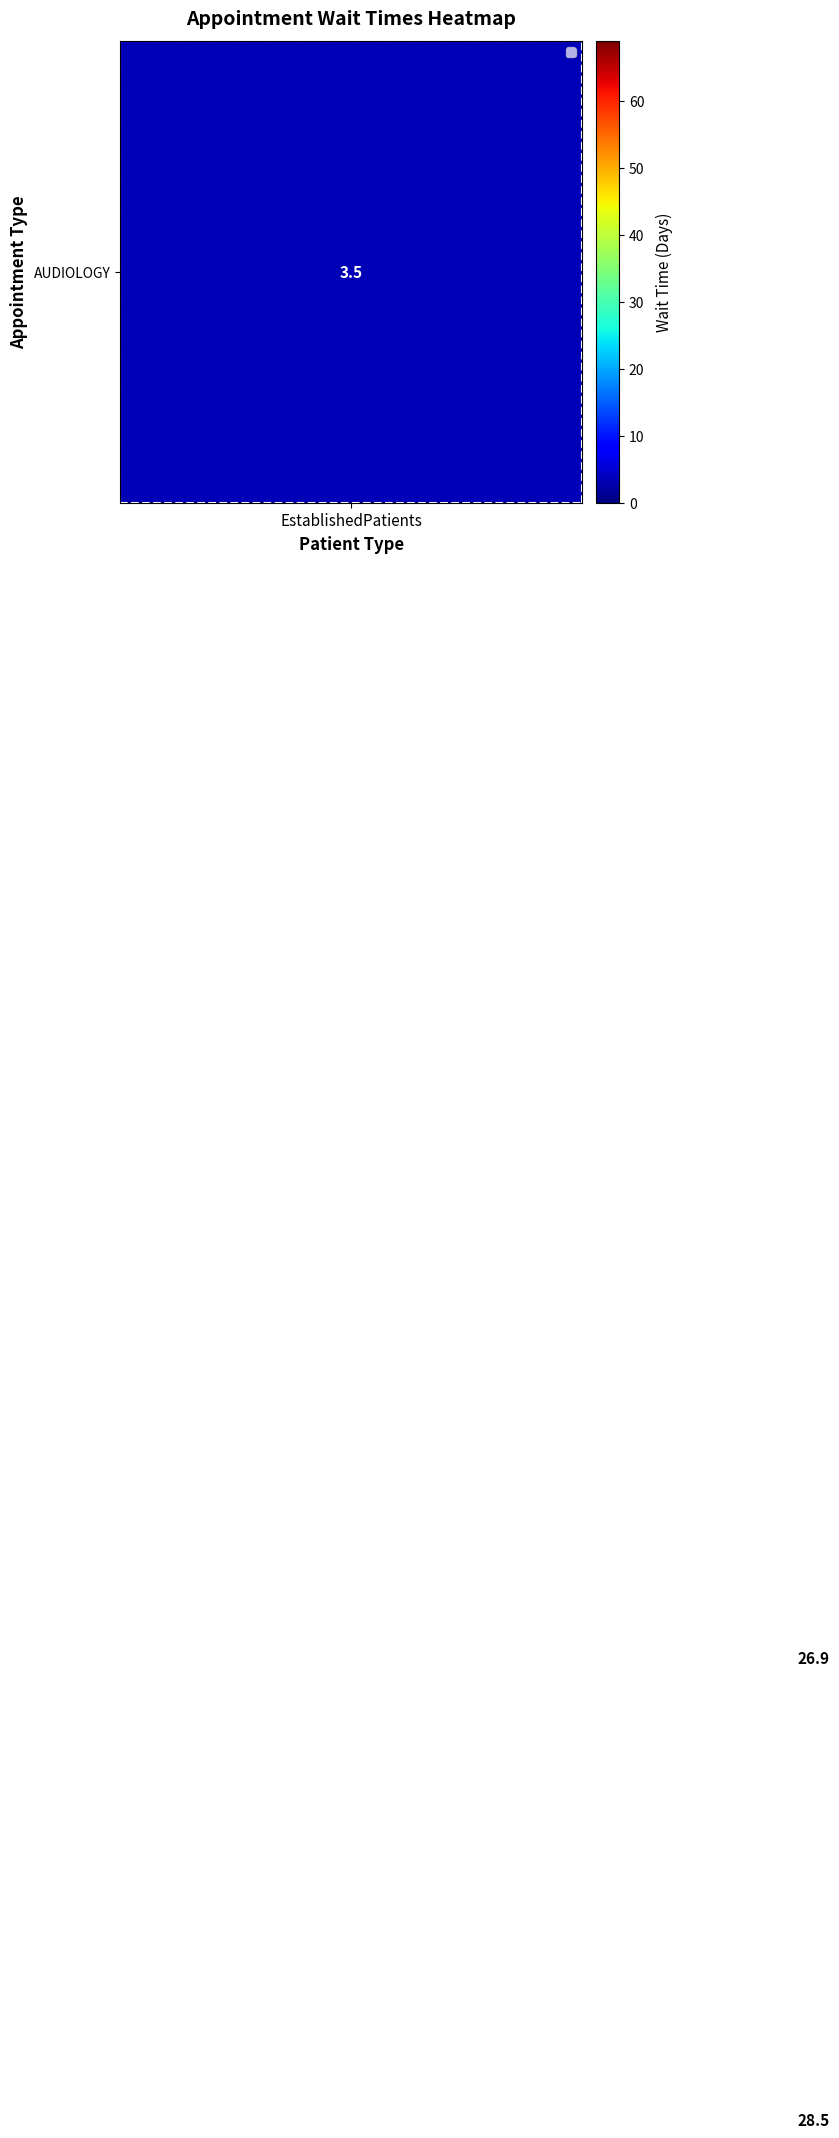

What is the greatest value displayed?

69.0